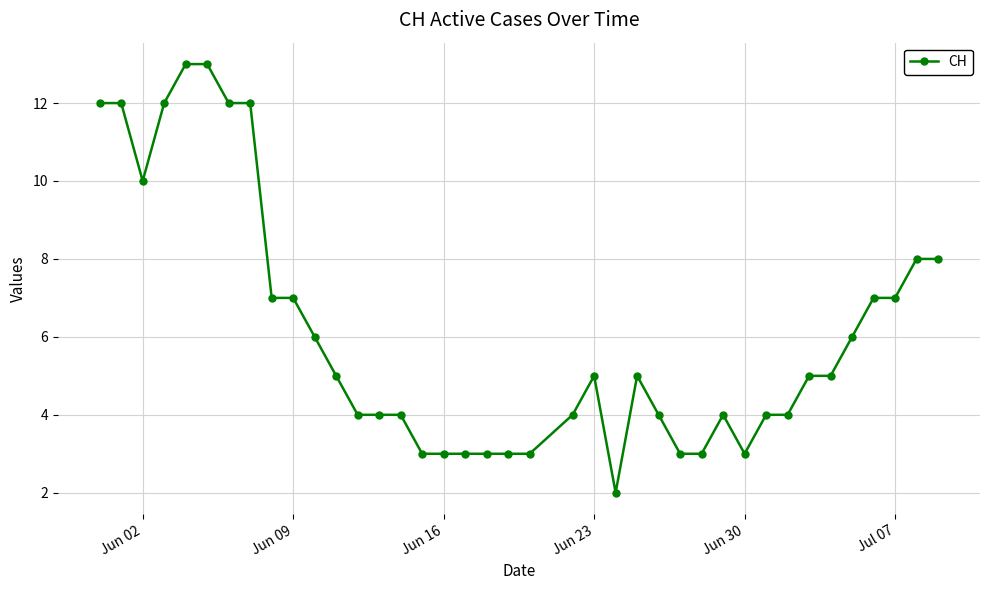

What is the difference between the second highest and minimum values?

11